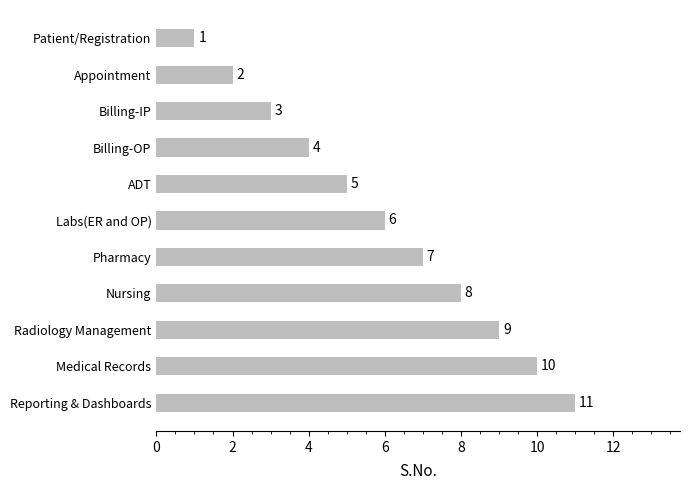

At which label is the value closest to 6?

Labs(ER and OP)